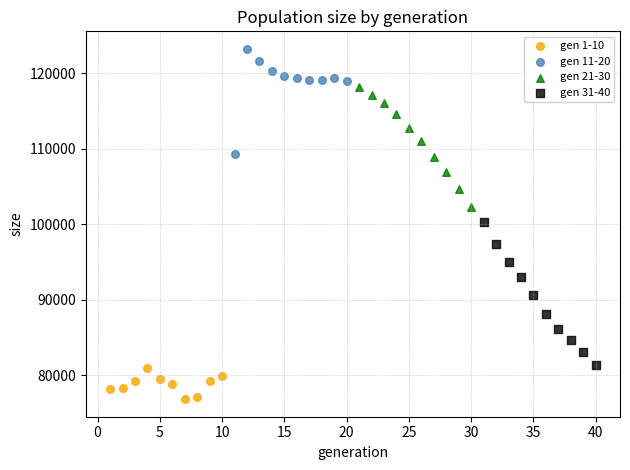

Which series contains the lowest Y value?

gen 1-10